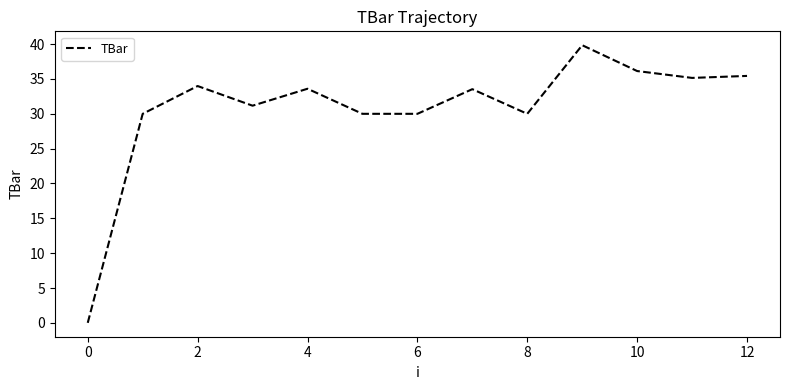

What is the greatest value displayed?

39.8